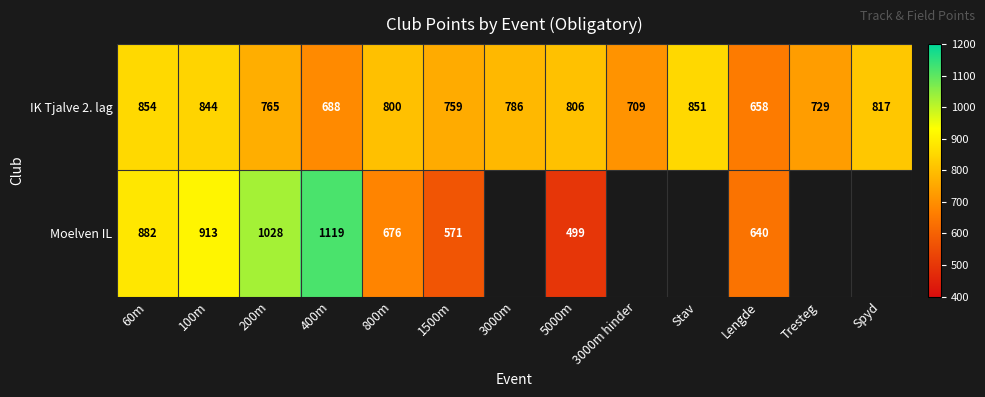

What is the total value across all series at 60m?

1736